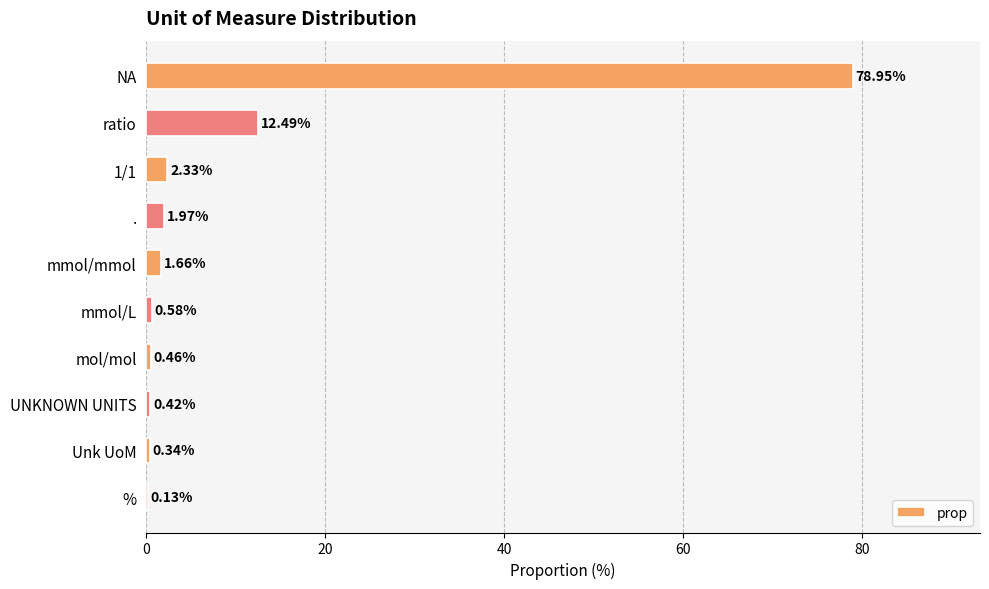

Where is the data nearest to the value 39?

ratio